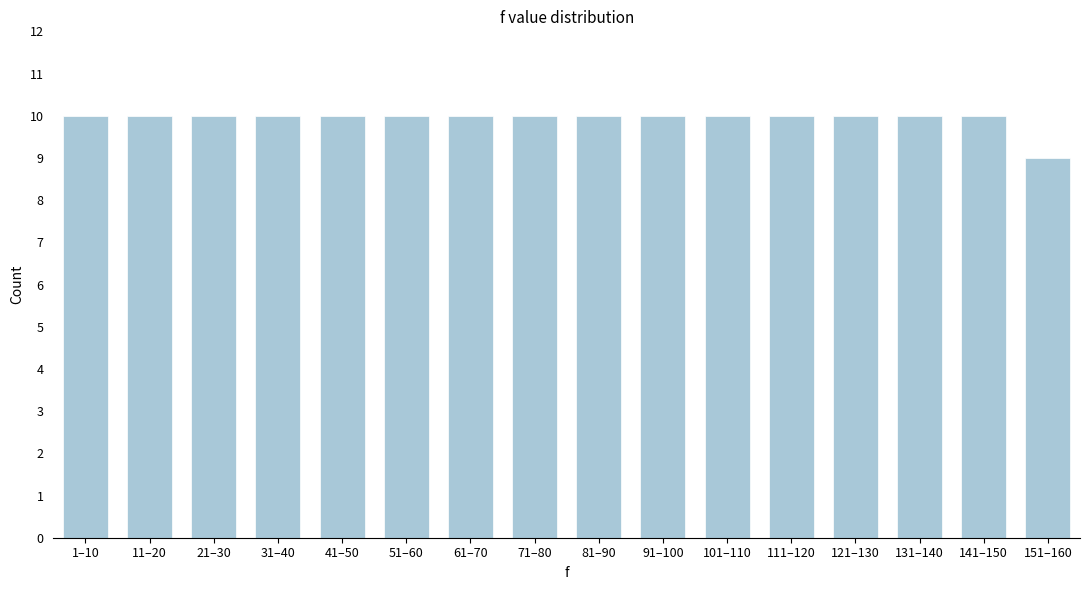

Reading left to right, list all the values displayed in this chart.

1–10=10	11–20=10	21–30=10	31–40=10	41–50=10	51–60=10	61–70=10	71–80=10	81–90=10	91–100=10	101–110=10	111–120=10	121–130=10	131–140=10	141–150=10	151–160=9